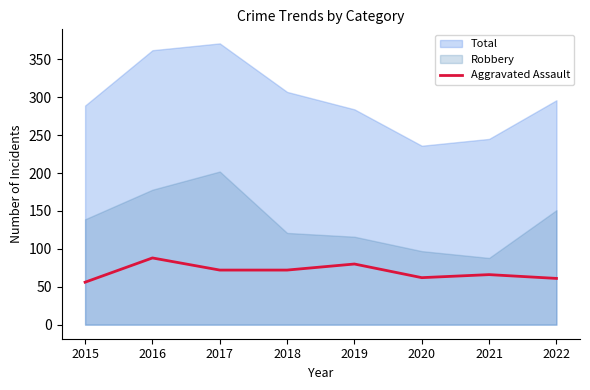

The Aggravated Assault series shows 88 at 2016. True or false?

True